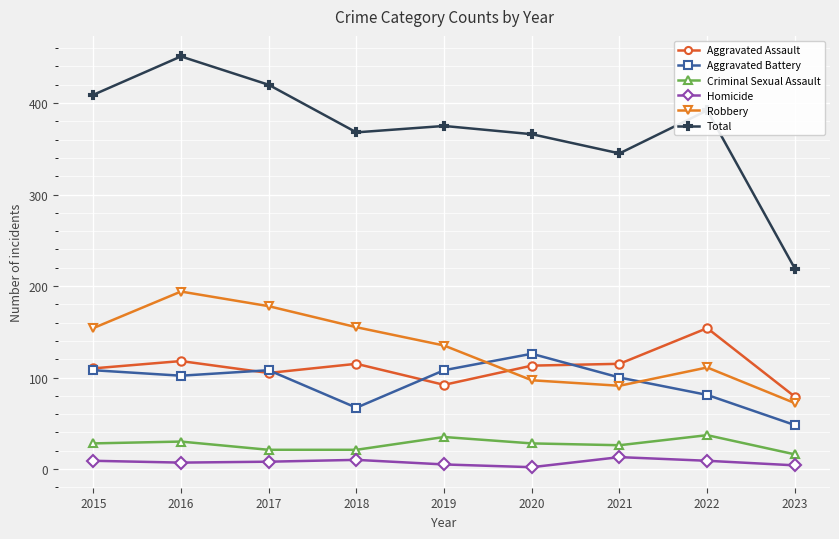

True or false: Homicide has more than 0 points higher than both neighbors.

True